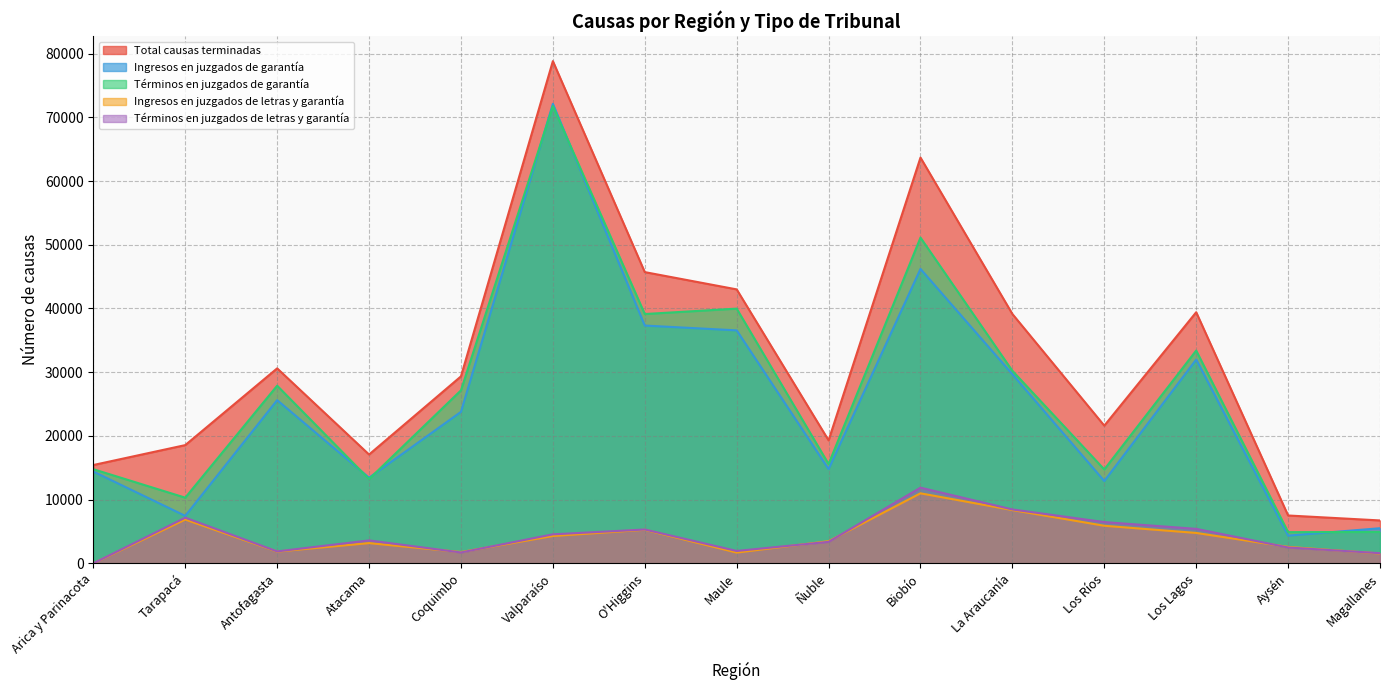

Where is Términos en juzgados de garantía nearest to the value 38331?

O'Higgins